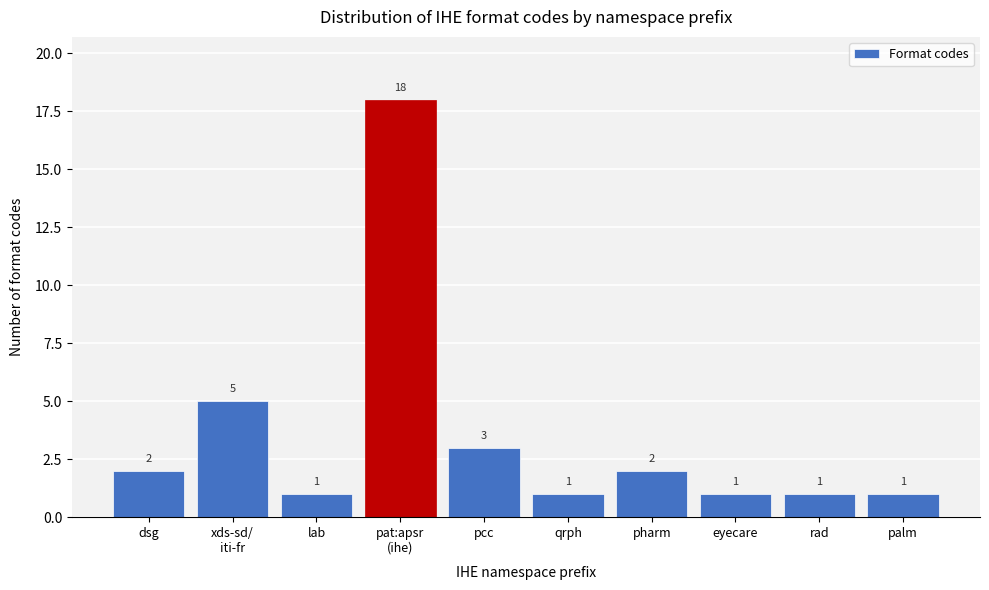

Reading right to left, transcribe all the data shown in this chart.

1	1	1	2	1	3	18	1	5	2